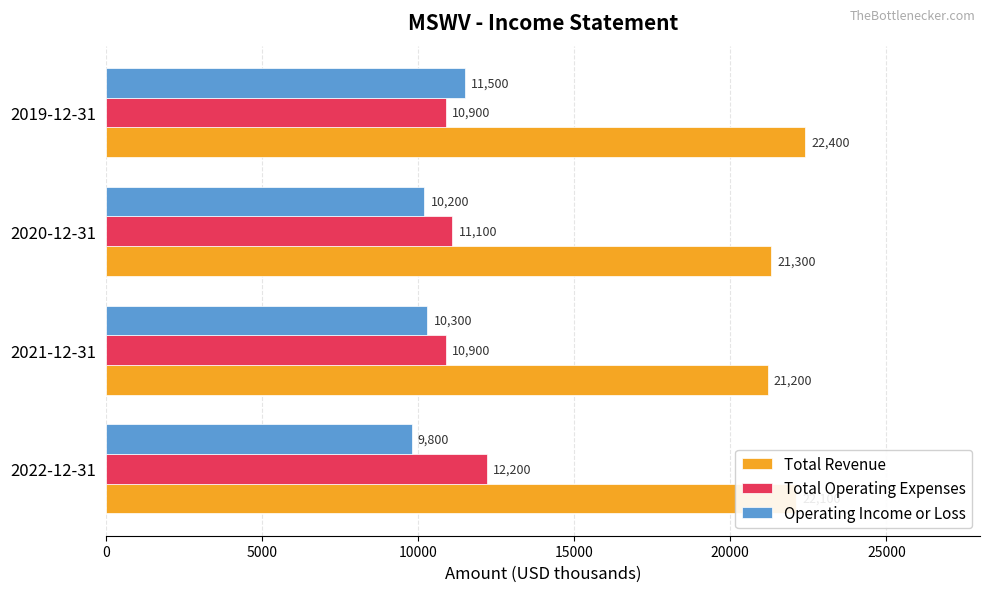

What is the difference between the highest and lowest values at 2020-12-31?

11100